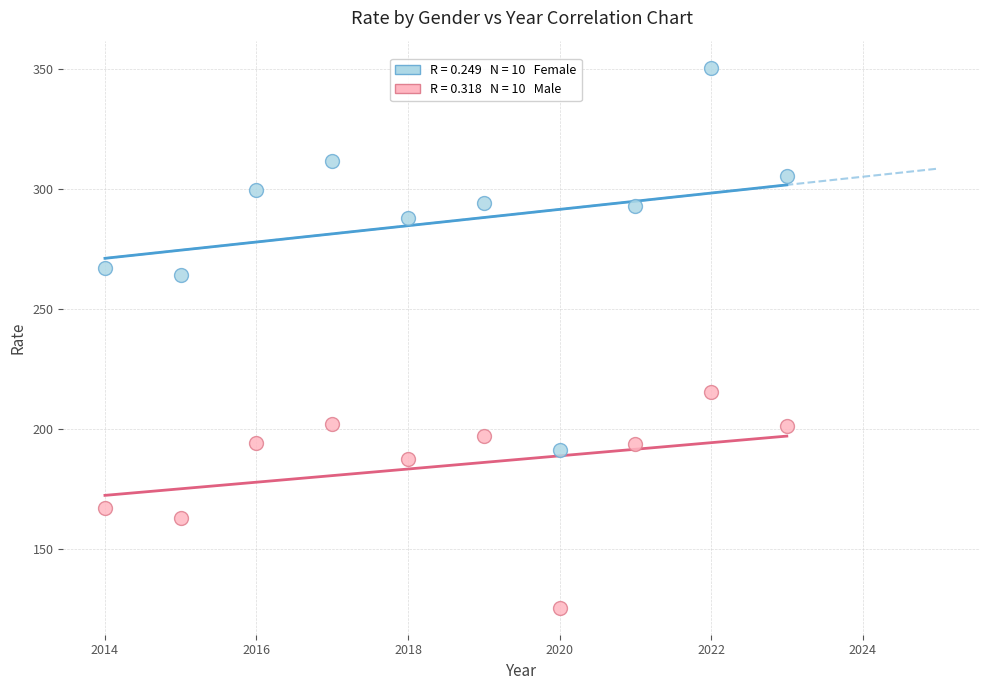

Across all series, what Y value is closest to 238?

215.4